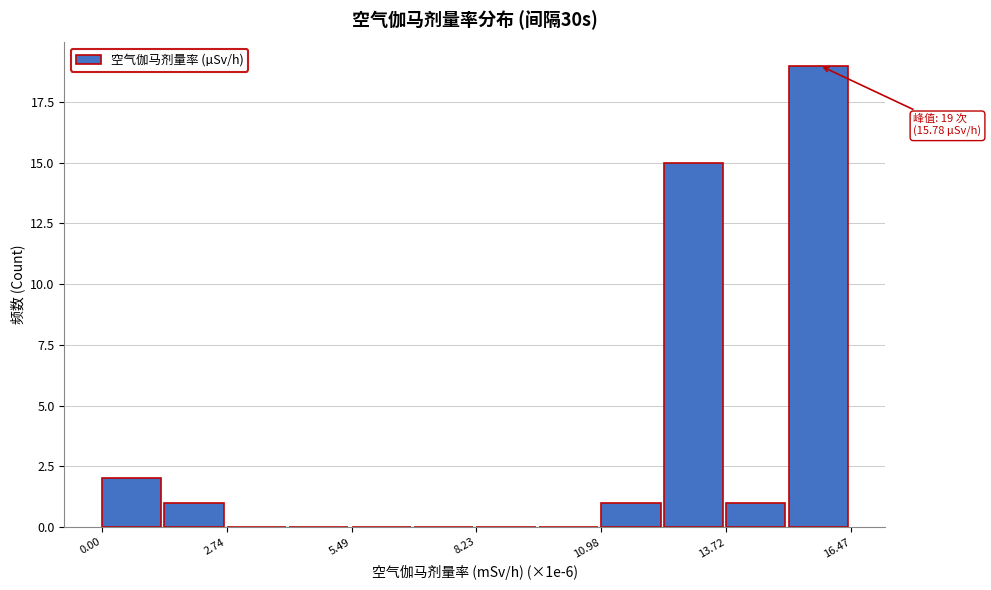

Around what value on the x-axis is the tallest bar? Give the approximate position of its centre, as read against the axis.

15.5